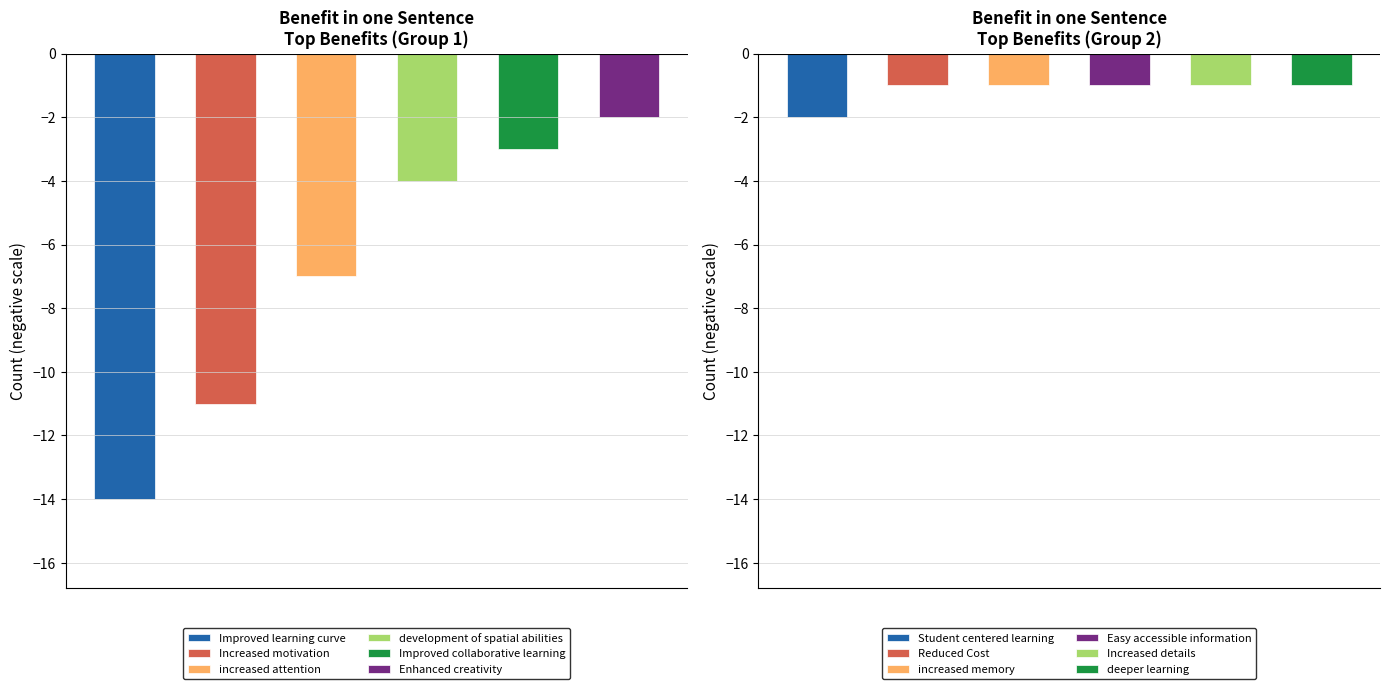

Reading left to right, list all the values displayed in this chart.

Improved learning curve=14	Increased motivation=11	increased attention=7	development of spatial abilities=4	Improved collaborative learning=3	Enhanced creativity=2	Student centered learning=2	Reduced Cost=1	increased memory=1	Easy accessible information=1	Increased details=1	deeper learning=1